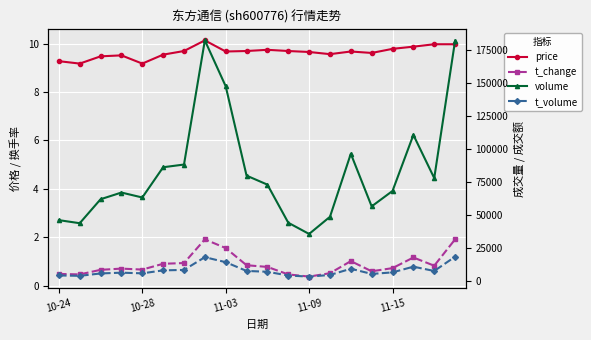

True or false: volume has a value of 40046.1 at 14.

False